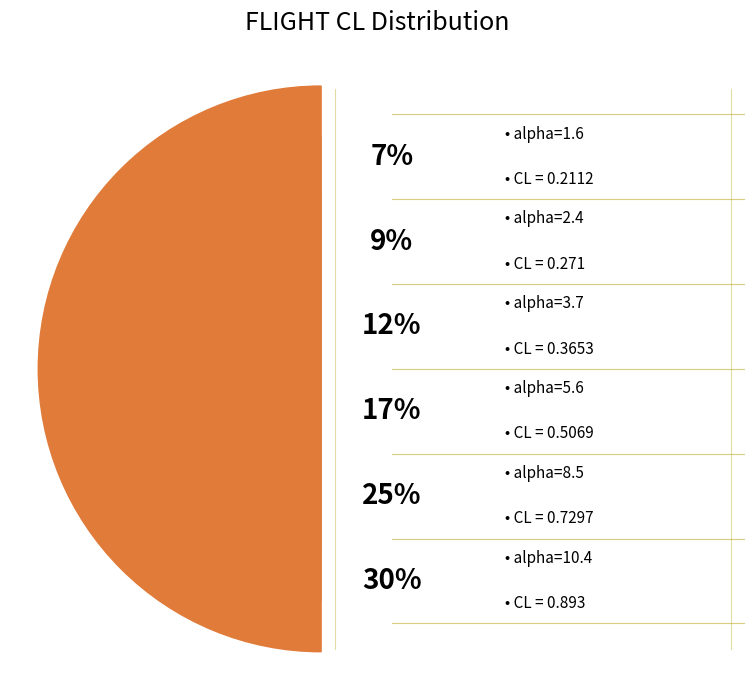

True or false: alpha=5.6 accounts for 17% of the total.

True